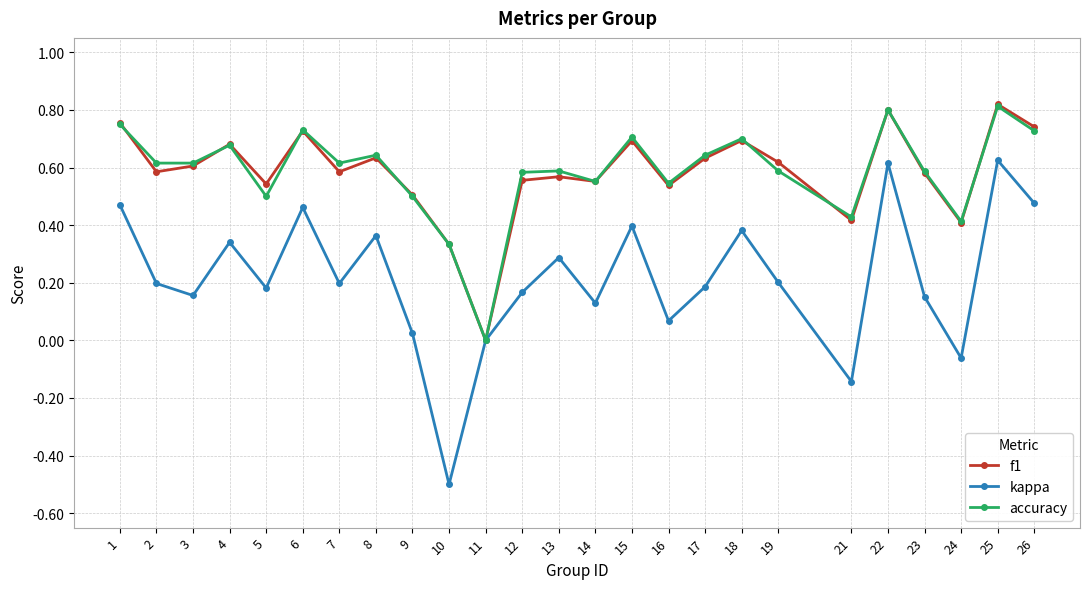

How many interior local valleys does the f1 series have?

8